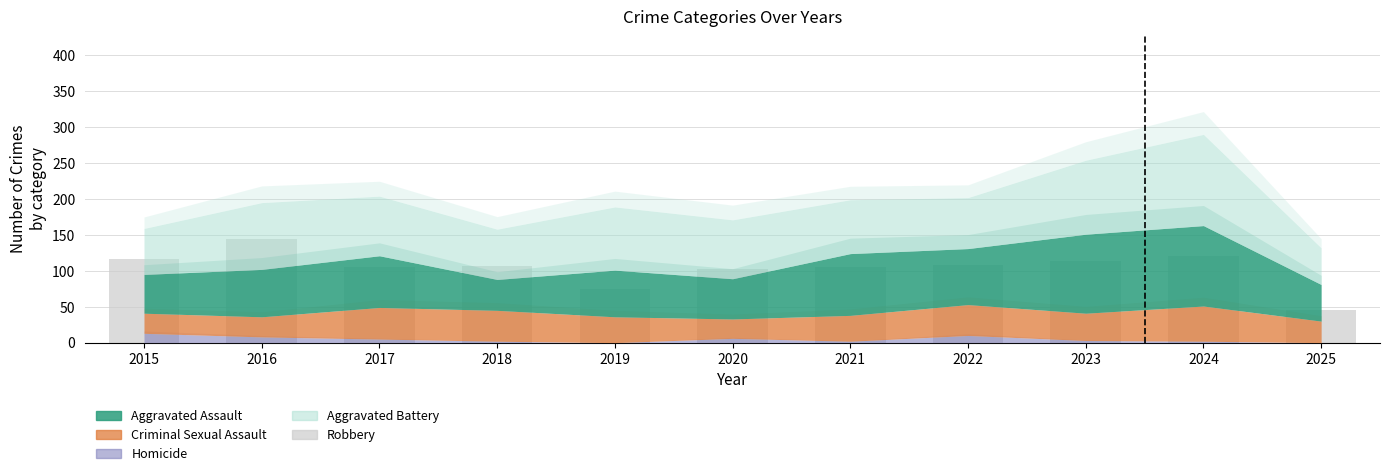

What is the value of the 7th bar from the left?

105